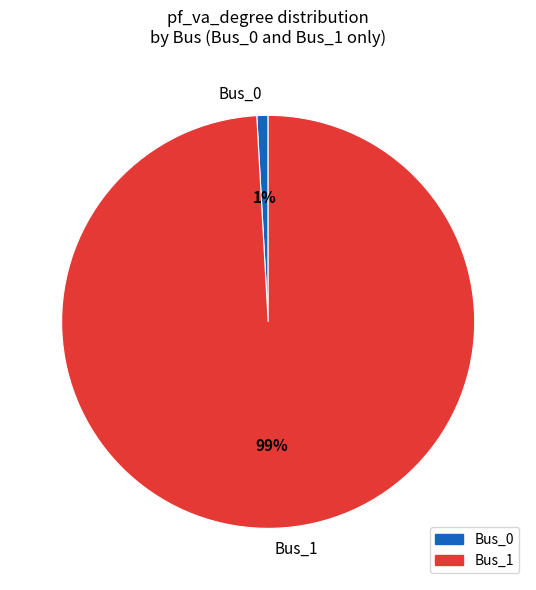

How many segments does this pie chart have?

2